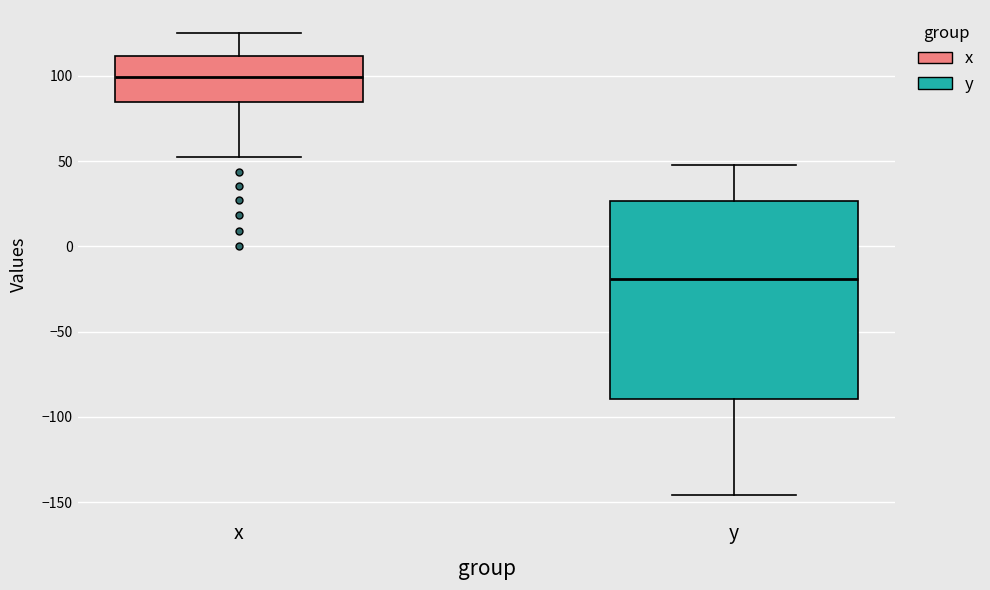

Reading left to right, read every box against the y-axis: the position of its median line, the range the box covers, and the ends of its whiskers. The values are not printed on the chart, so give them approximately, as read against the axis.

x: median 100, box 85 to 110, whiskers 50 to 125
y: median -20, box -90 to 25, whiskers -145 to 50